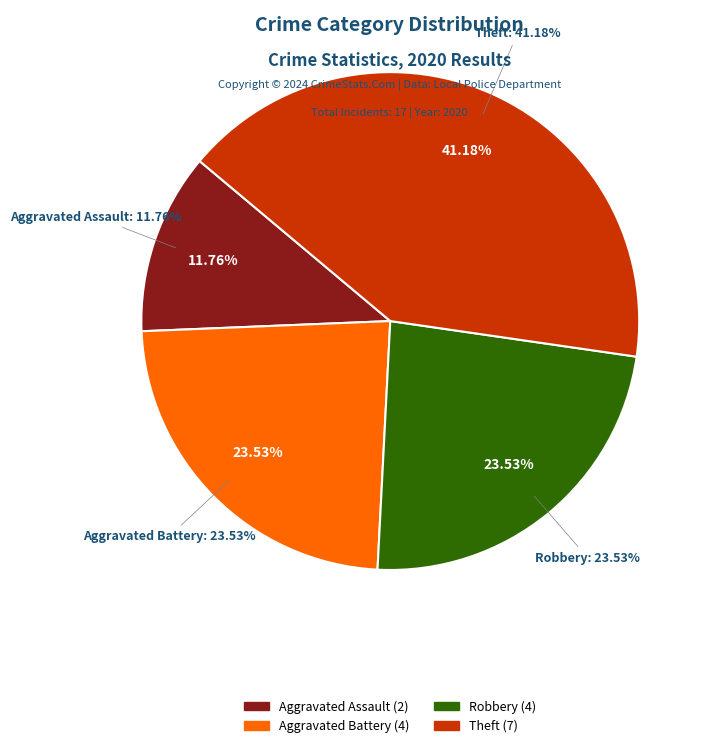

Which category has the smallest portion of the pie?

Aggravated Assault